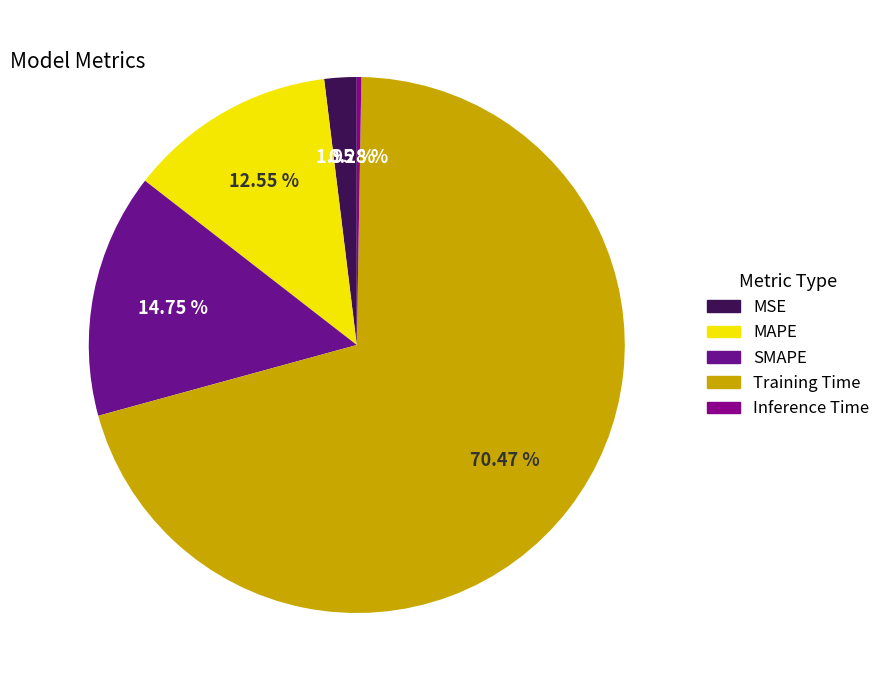

What is the majority slice?

Training Time